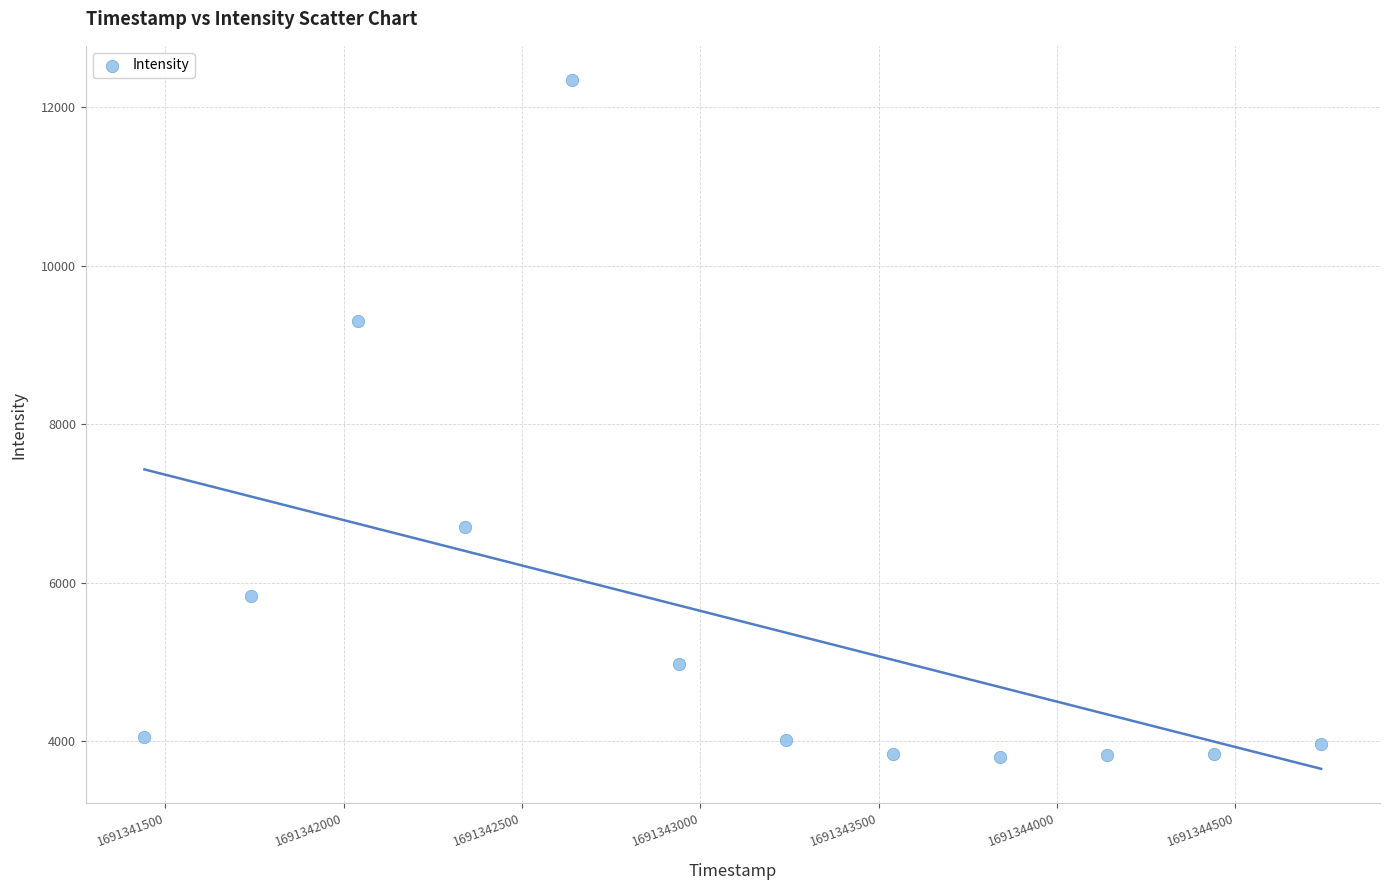

What Y value in the scatter plot is closest to 8069?

9306.5